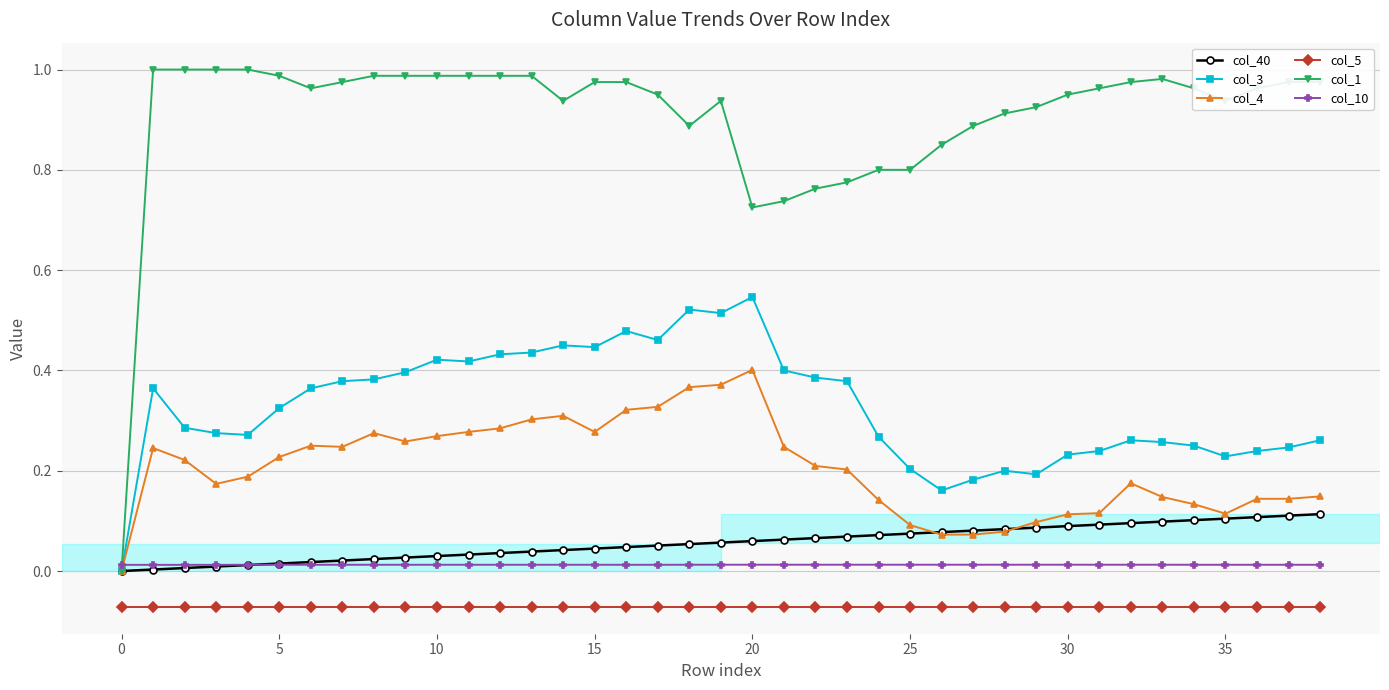

True or false: col_1 and col_5 cross at least once.

False